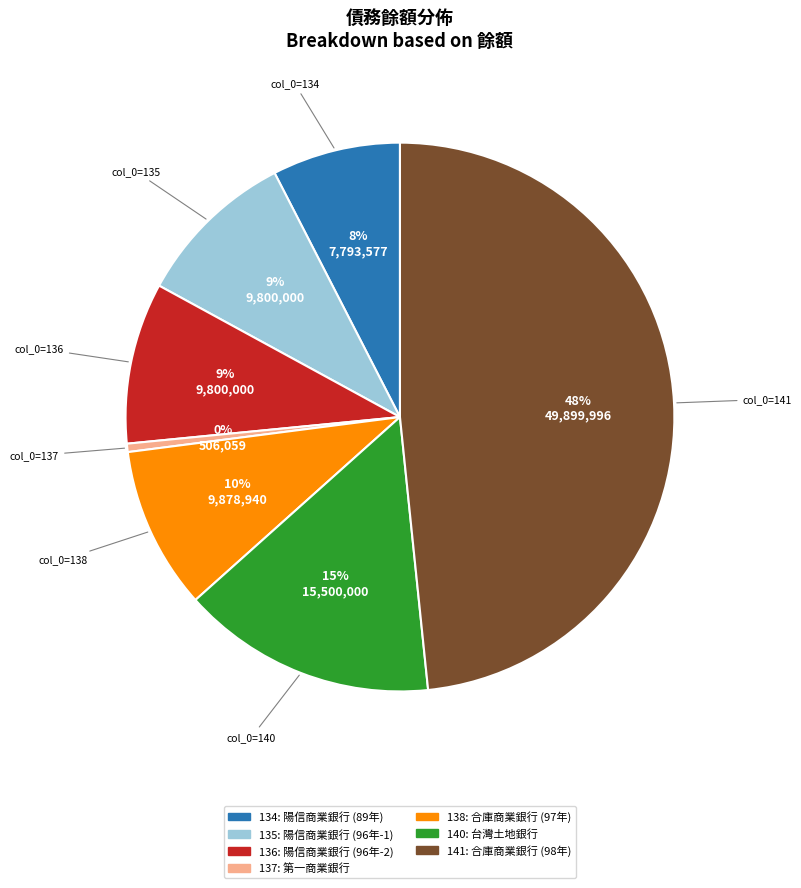

Between 135 and 141, which is larger?

141